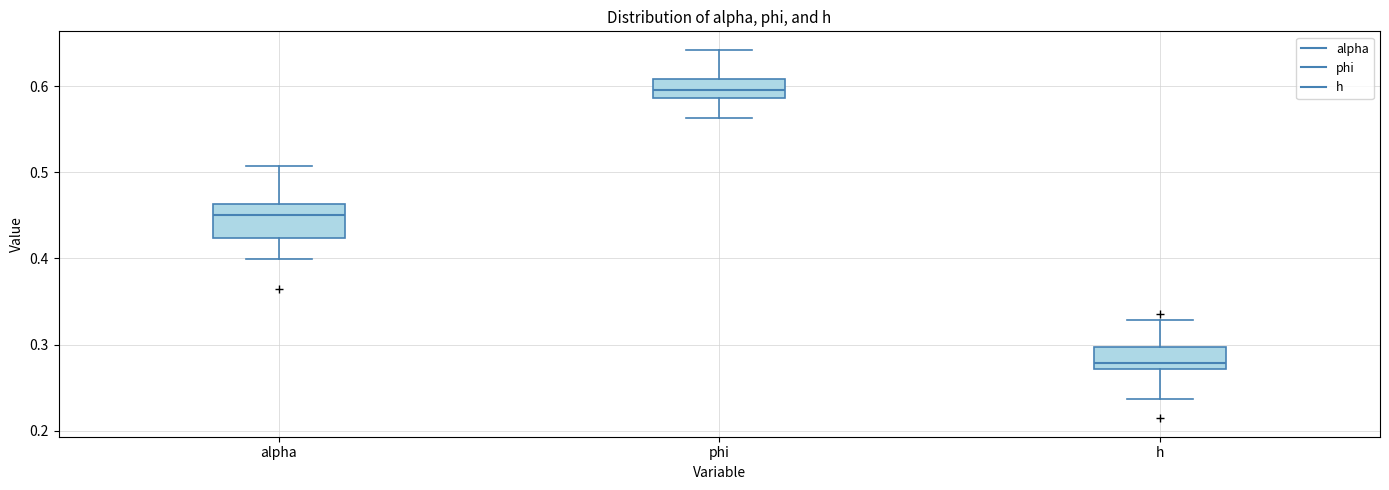

Which box has the lowest median line?

h